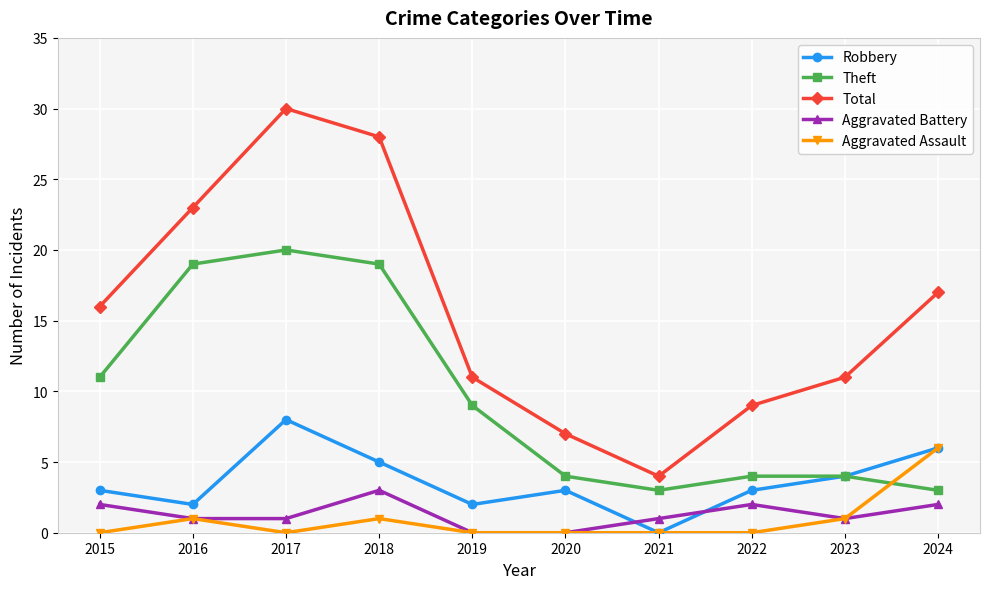

Reading right to left, transcribe all the data shown in this chart.

Robbery: 2024=6	2023=4	2022=3	2021=0	2020=3	2019=2	2018=5	2017=8	2016=2	2015=3
Theft: 2024=3	2023=4	2022=4	2021=3	2020=4	2019=9	2018=19	2017=20	2016=19	2015=11
Total: 2024=17	2023=11	2022=9	2021=4	2020=7	2019=11	2018=28	2017=30	2016=23	2015=16
Aggravated Battery: 2024=2	2023=1	2022=2	2021=1	2020=0	2019=0	2018=3	2017=1	2016=1	2015=2
Aggravated Assault: 2024=6	2023=1	2022=0	2021=0	2020=0	2019=0	2018=1	2017=0	2016=1	2015=0